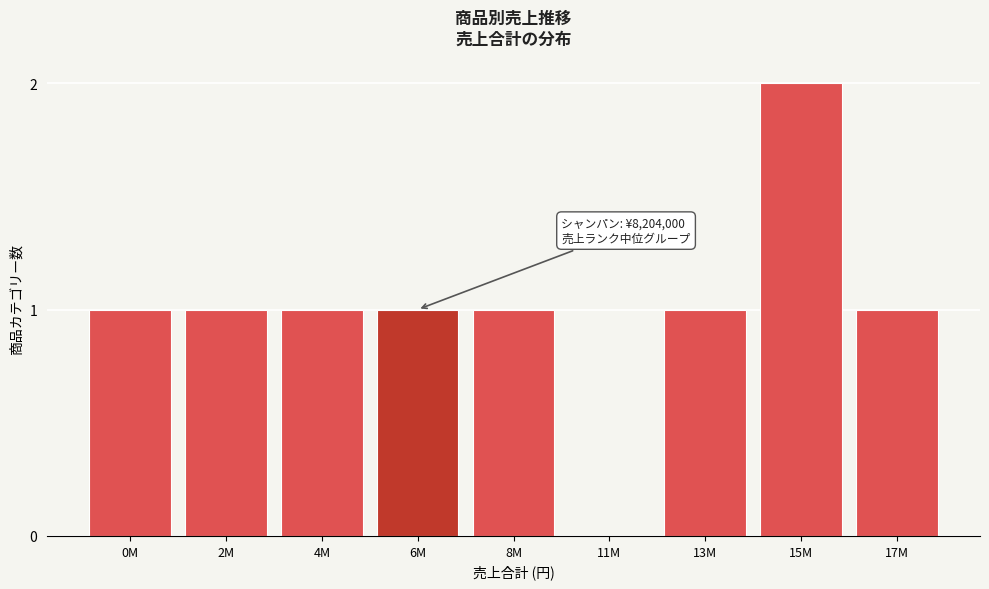

Reading left to right, list all the values displayed in this chart.

0M=1	2M=1	4M=1	6M=1	8M=1	11M=0	13M=1	15M=2	17M=1